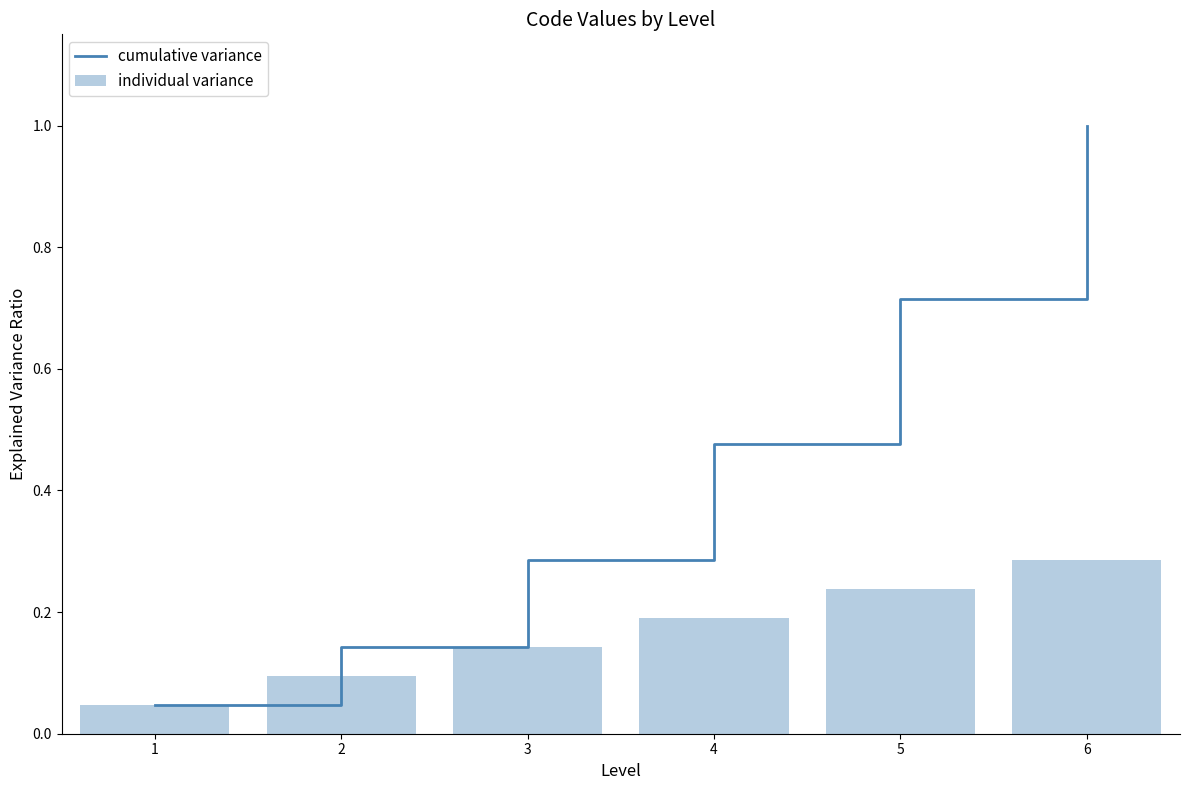

The value of individual variance at 0 is 0.0. True or false?

True